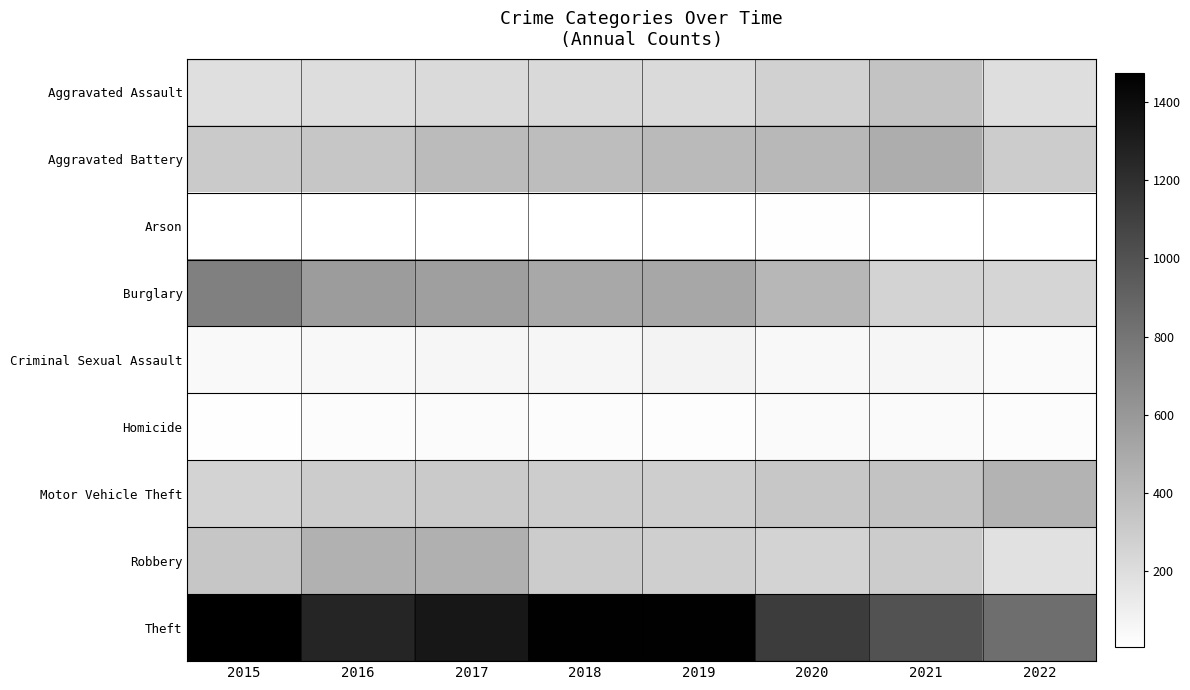

Rank the series by their maximum value, from highest to lowest.

Theft, Burglary, Aggravated Battery, Robbery, Motor Vehicle Theft, Aggravated Assault, Criminal Sexual Assault, Homicide, Arson